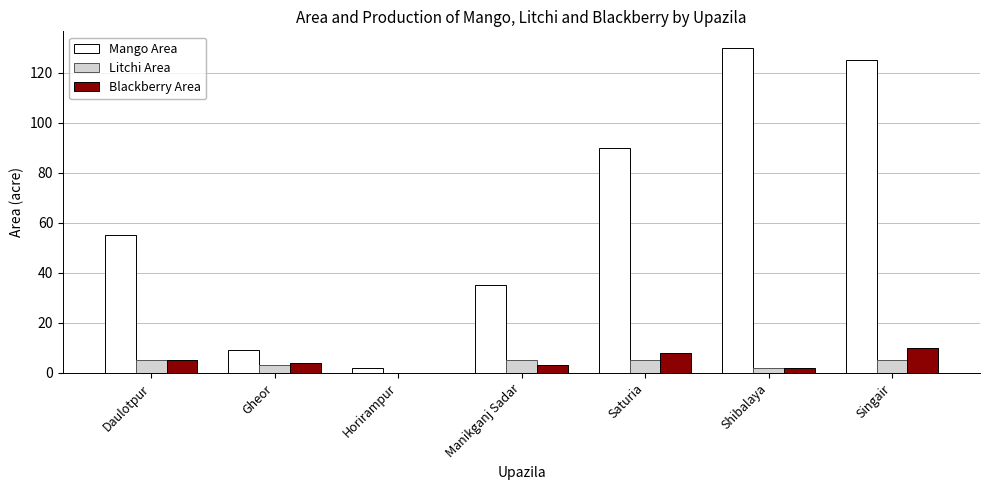

How many values in Litchi Area are above zero?

6